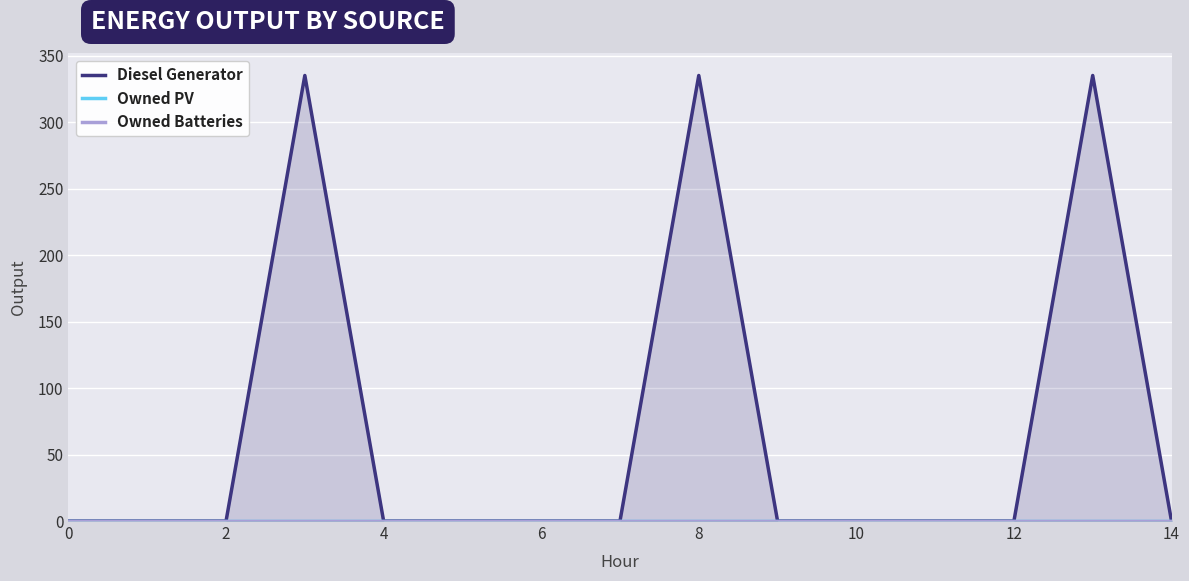

True or false: Diesel Generator has more than 0 interior local peaks.

True